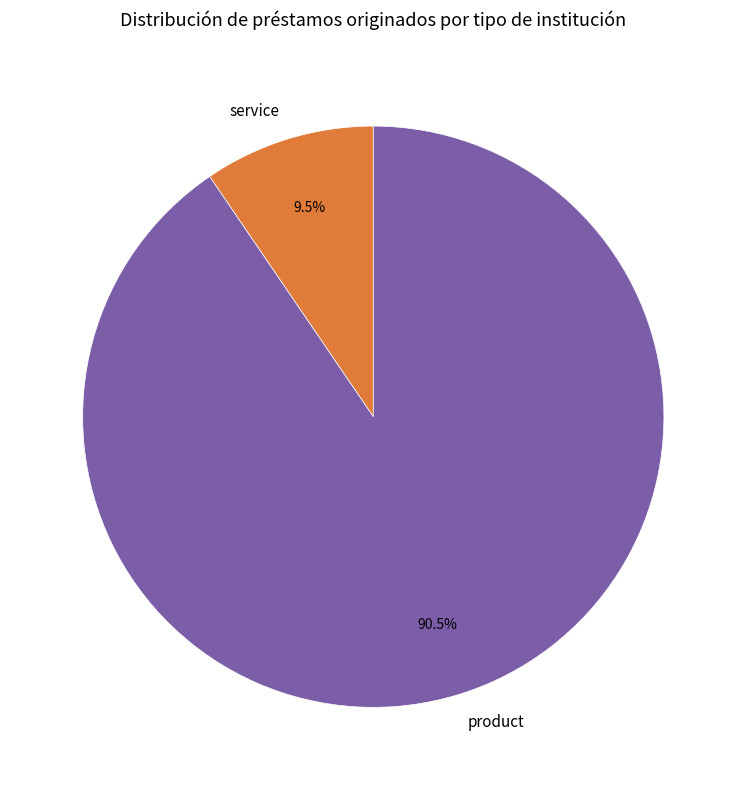

To the nearest percent, what is the average slice percentage?

50%